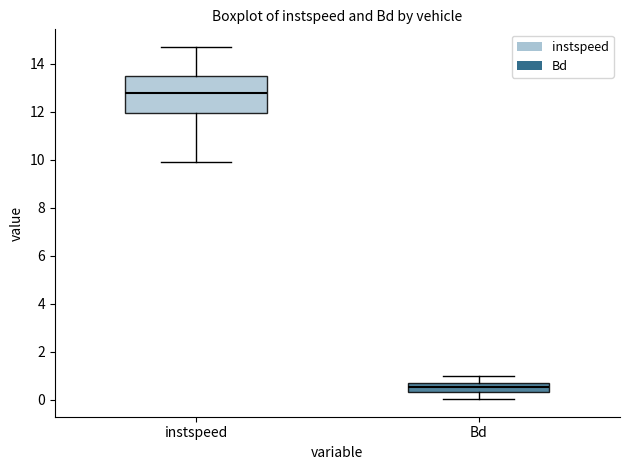

Which box has the lowest median line?

Bd